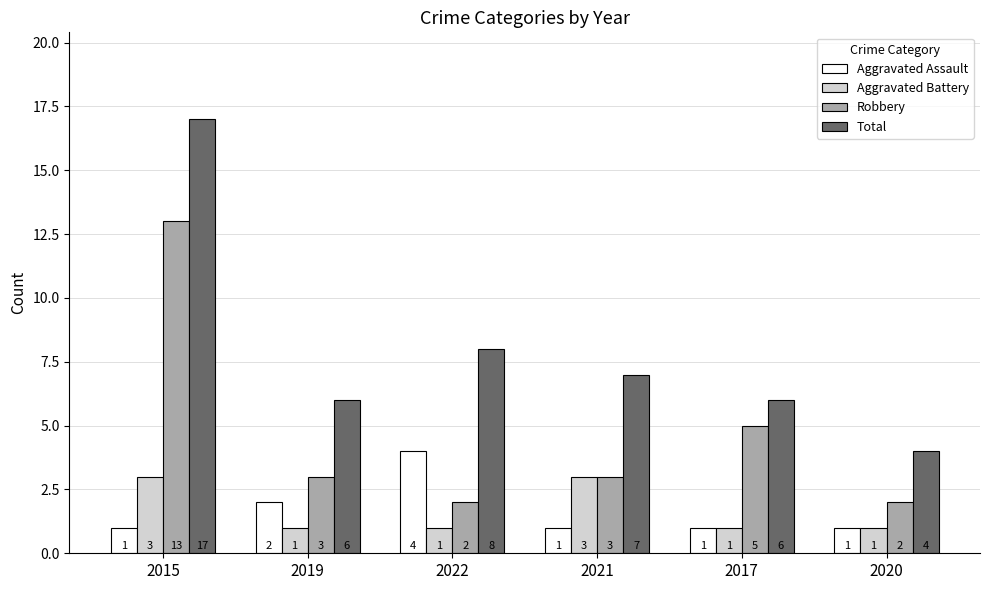

What is the difference between the maximum and second lowest values in the Aggravated Battery series?

2